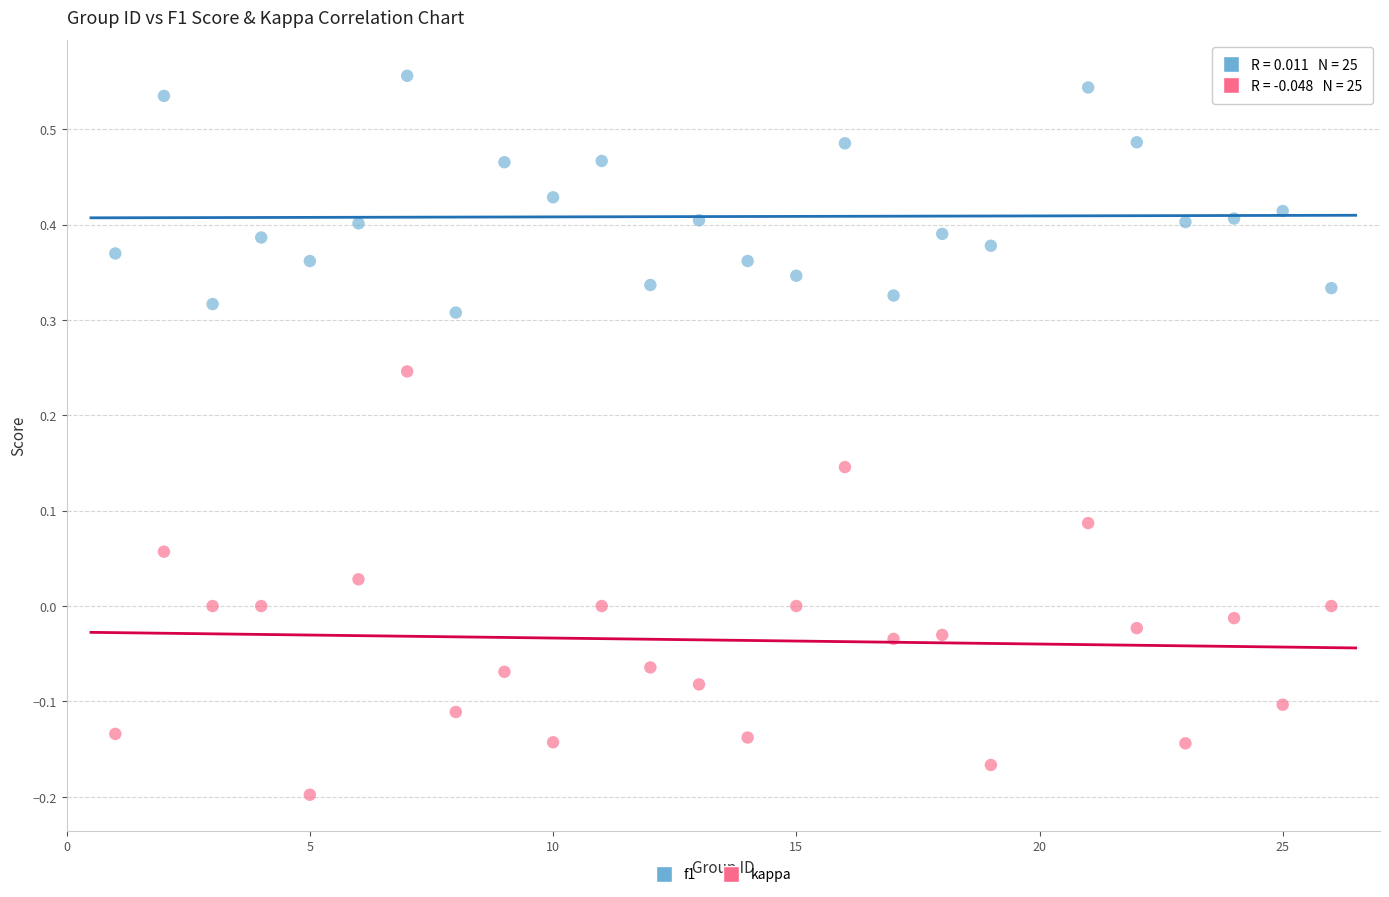

Which series contains the lowest Y value?

kappa